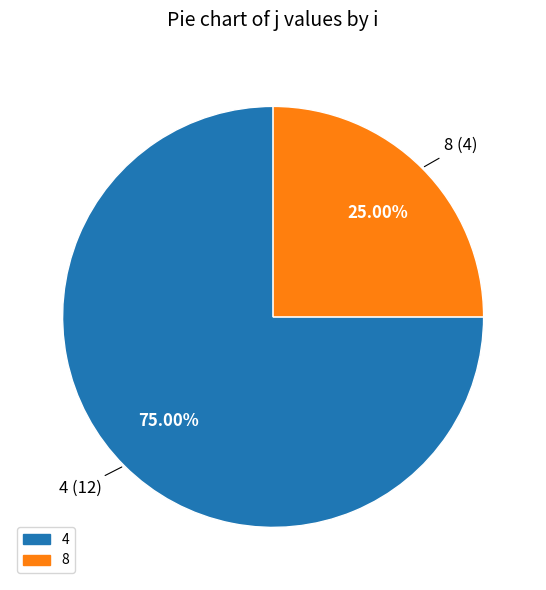

Is there any slice that represents more than half of the pie?

Yes